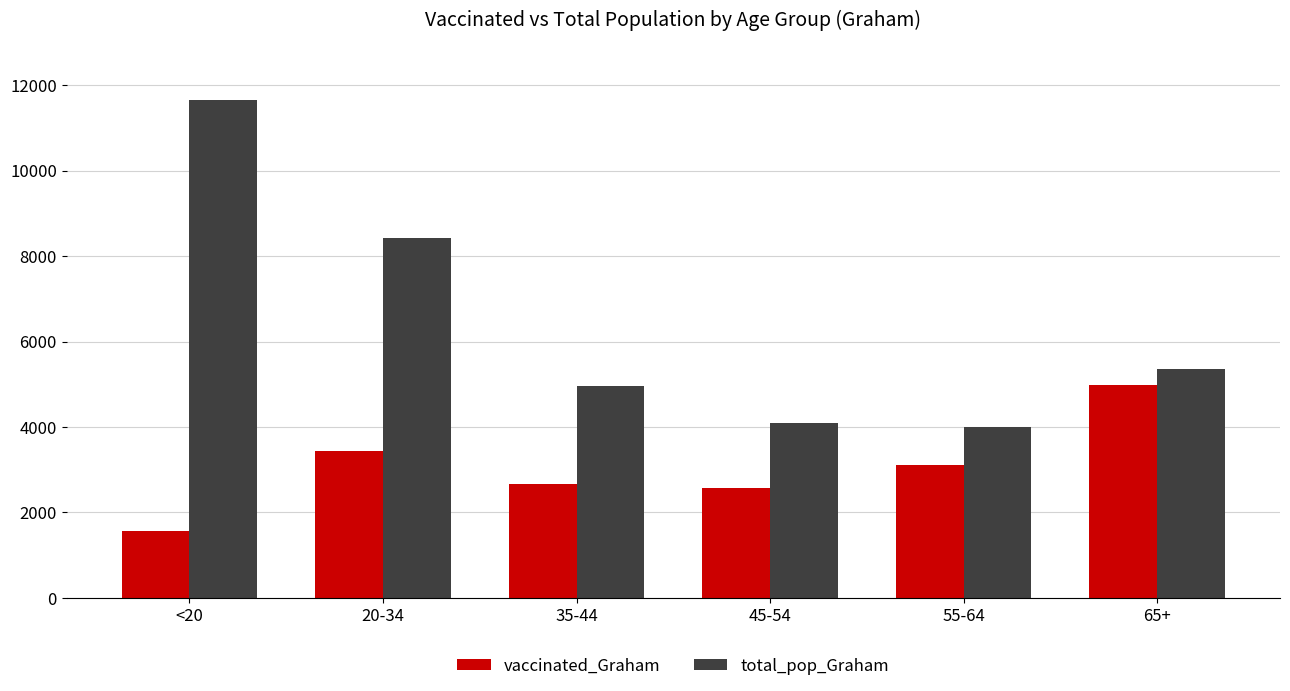

Where is total_pop_Graham nearest to the value 7824?

20-34